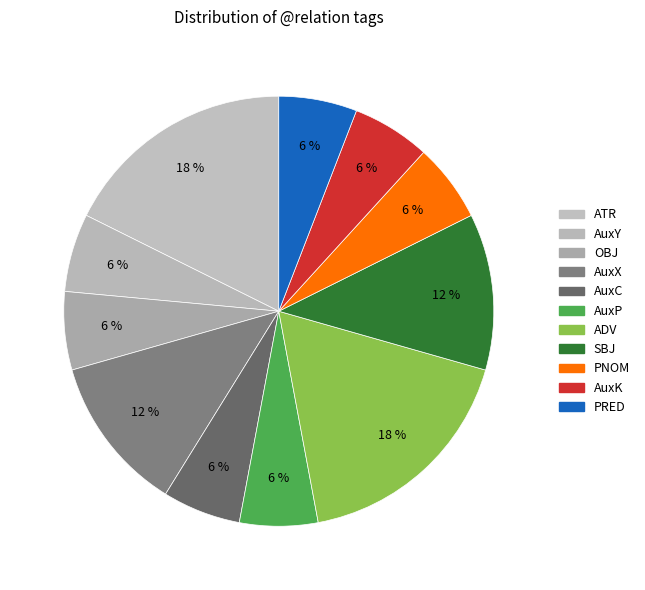

Do AuxP and SBJ together represent more than half of the pie?

No